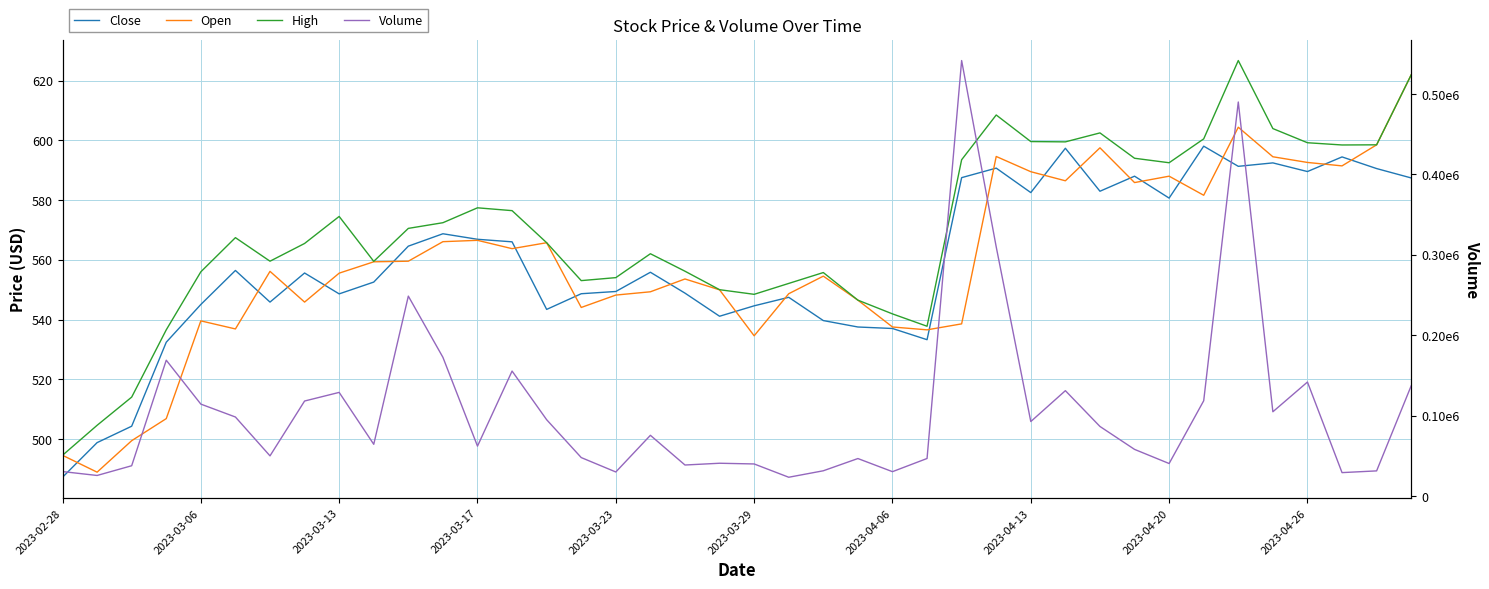

Is this an area chart (filled region under the line)?

No